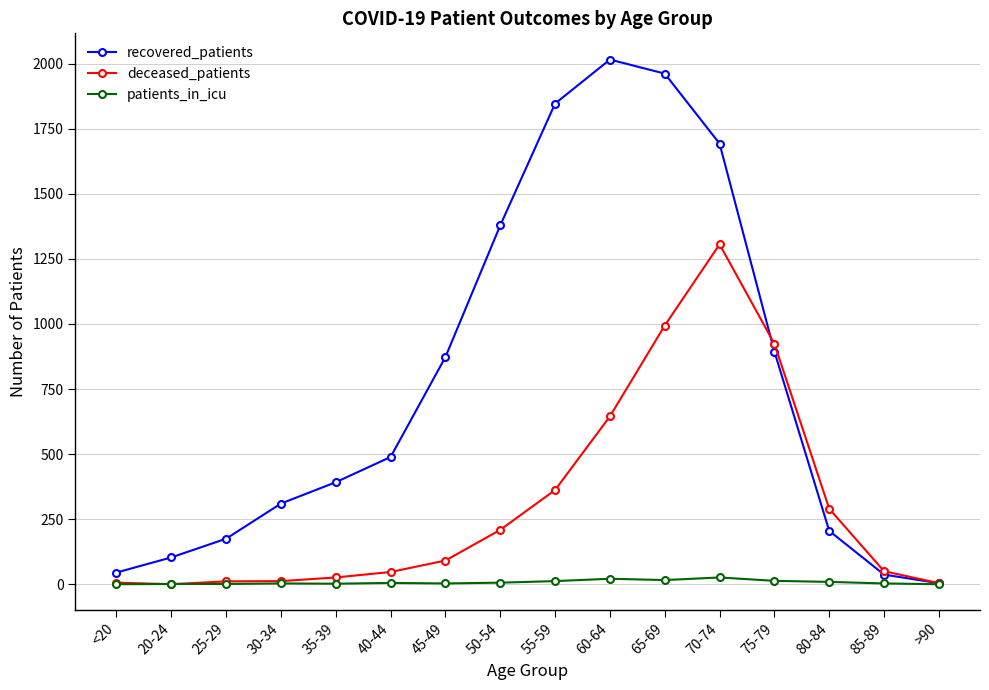

How many data points does each series have?

16